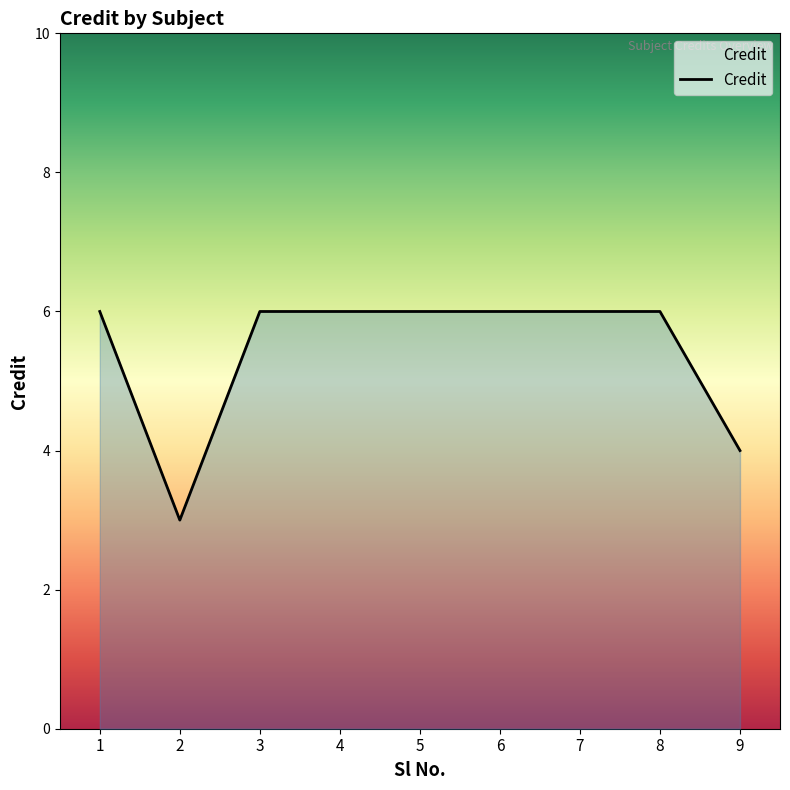

How many lines are shown in the chart?

1